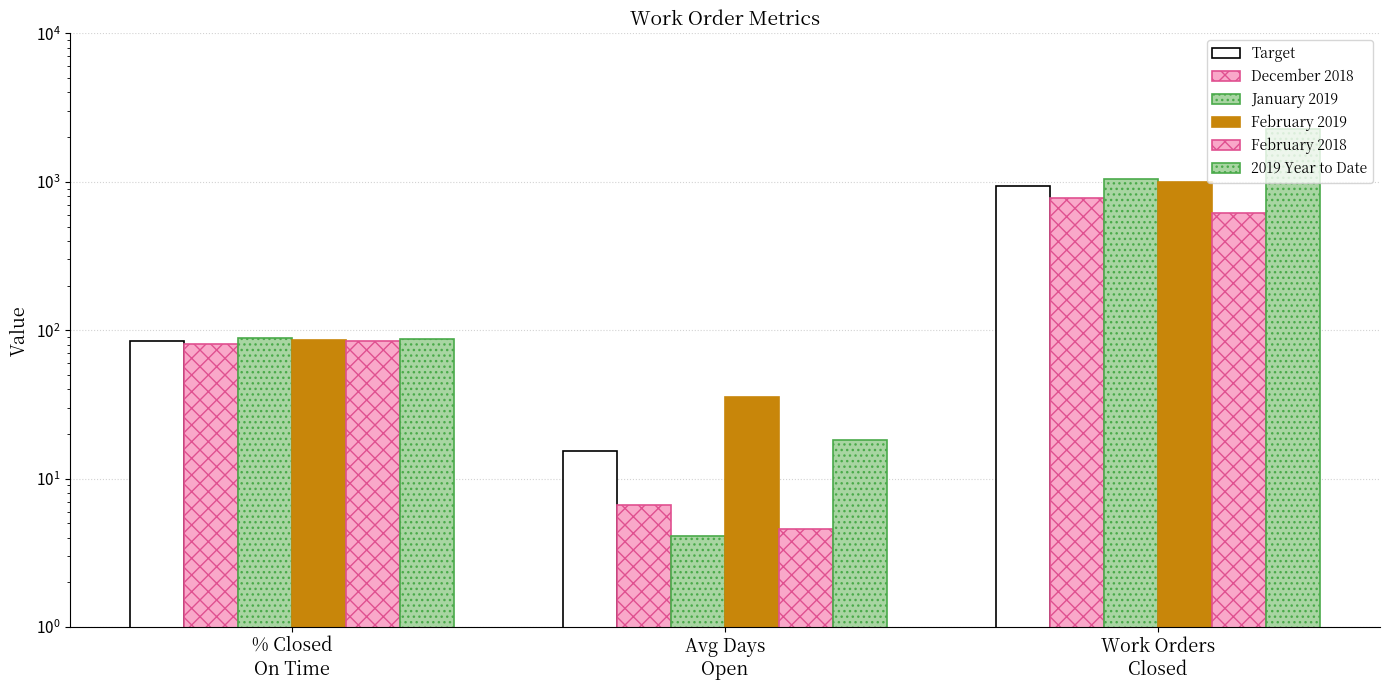

What is the label of the 1st bar from the right?

Work Orders
Closed